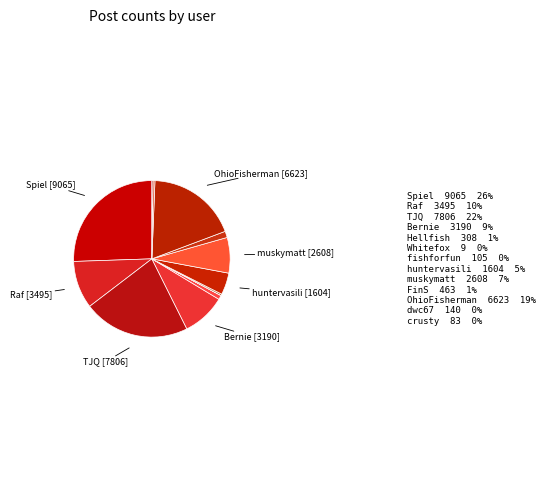

Which has a higher value, TJQ or Raf?

TJQ